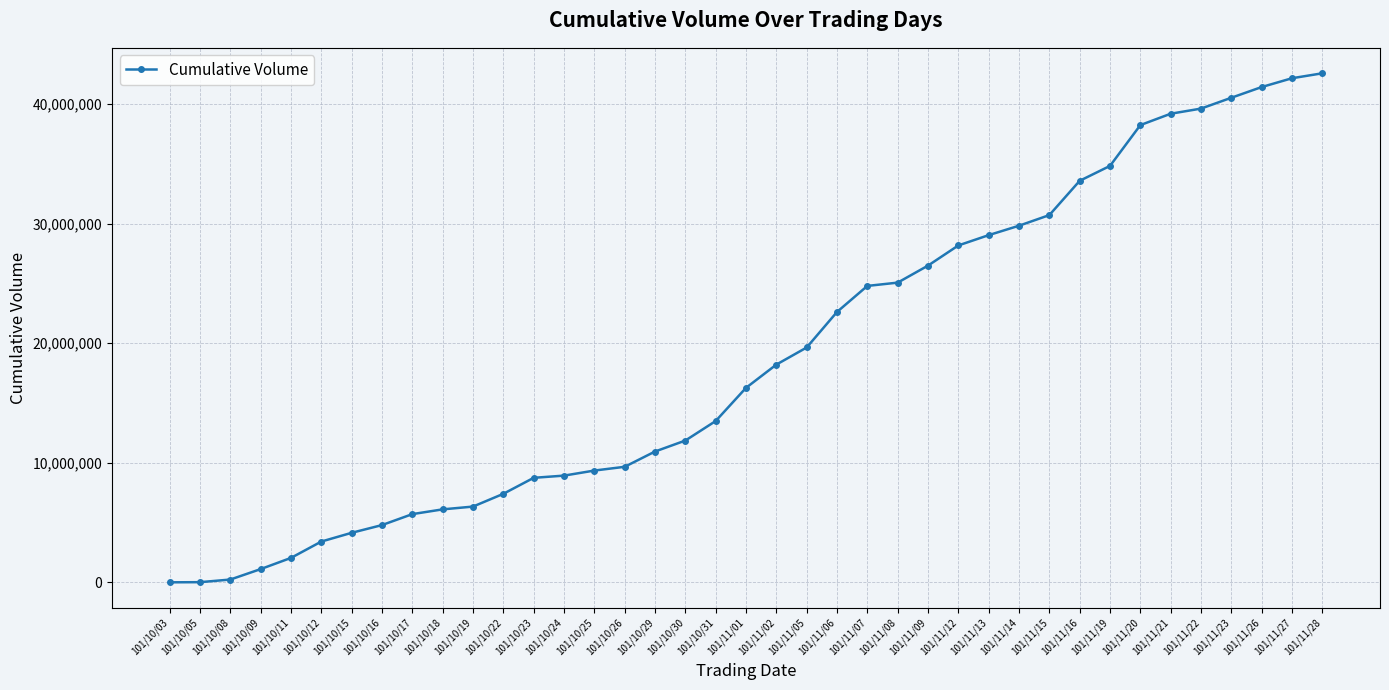

What is the change in value from 101/10/05 to 101/11/15?

+30685000